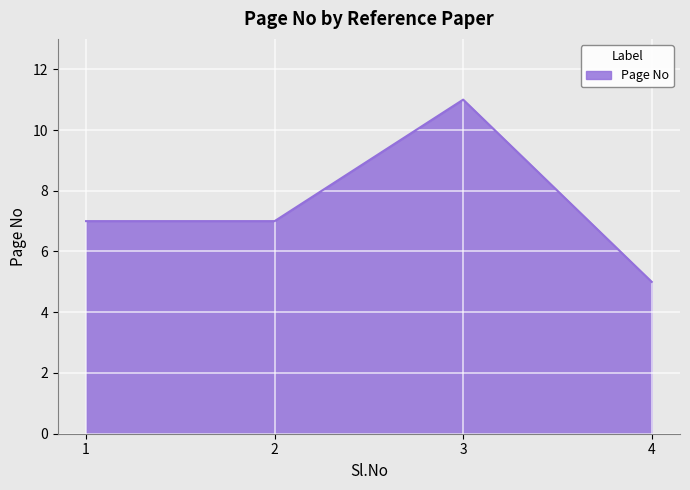

Reading left to right, transcribe all the data shown in this chart.

7	7	11	5